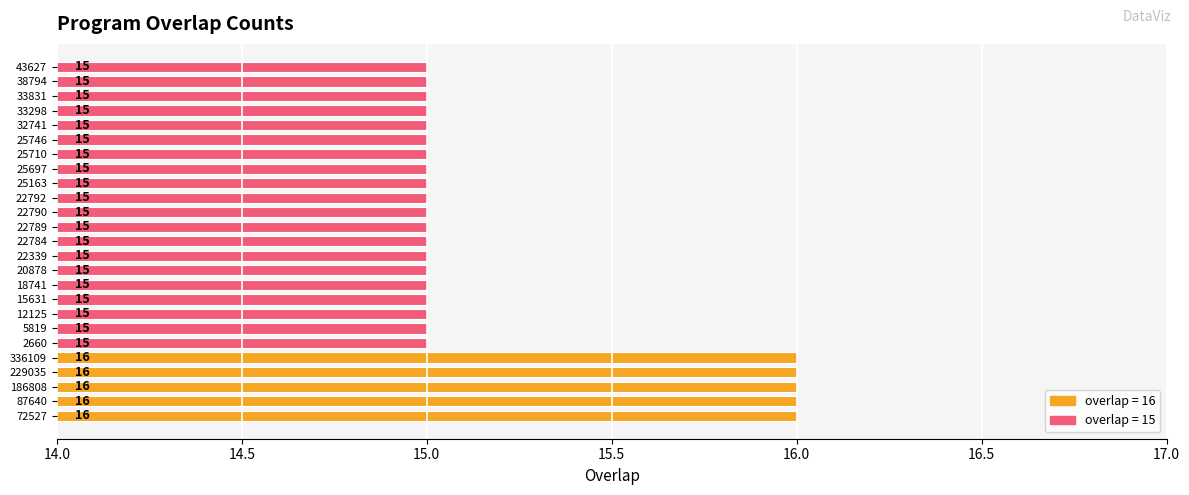

Reading top to bottom, extract all data points from this chart.

15	15	15	15	15	15	15	15	15	15	15	15	15	15	15	15	15	15	15	15	16	16	16	16	16